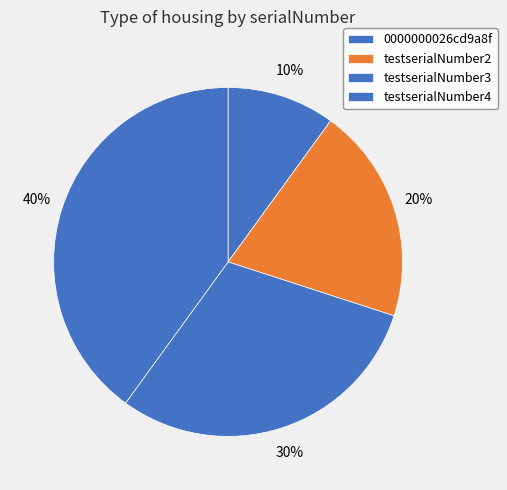

Does testserialNumber2 account for over 50% of the chart?

No